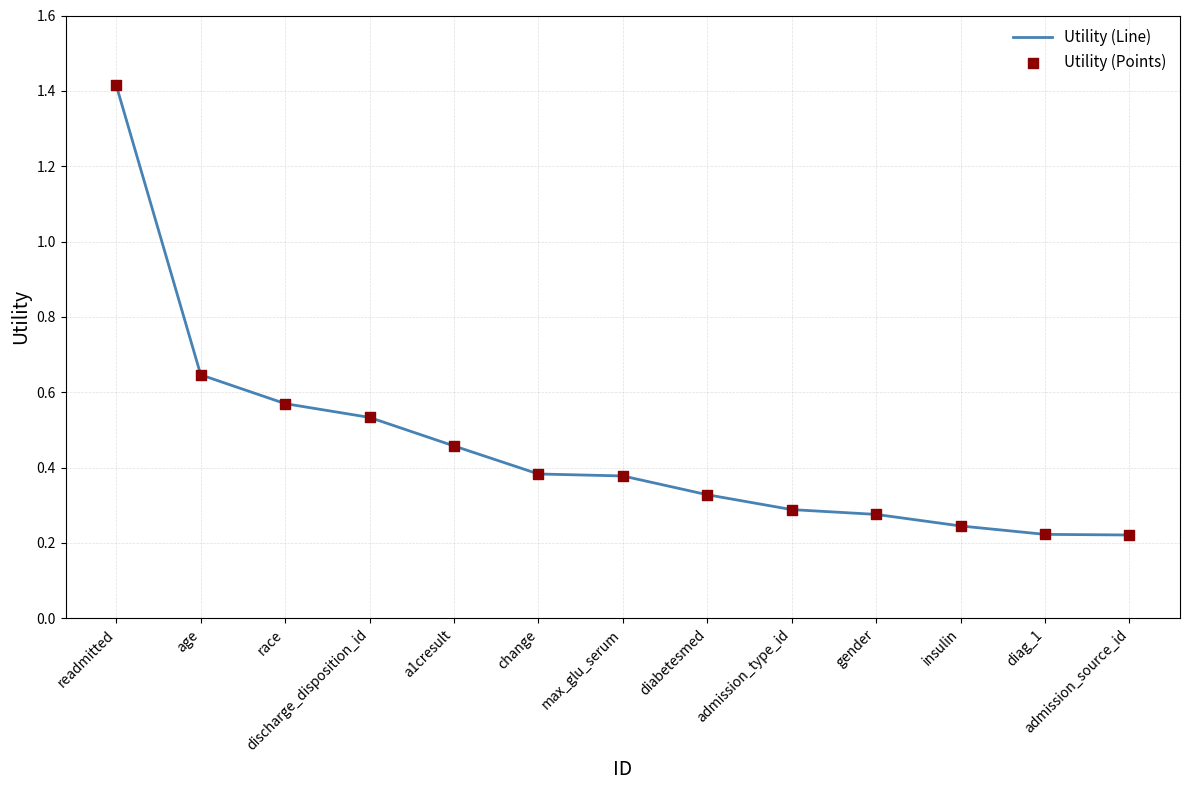

What position from the right is race?

11